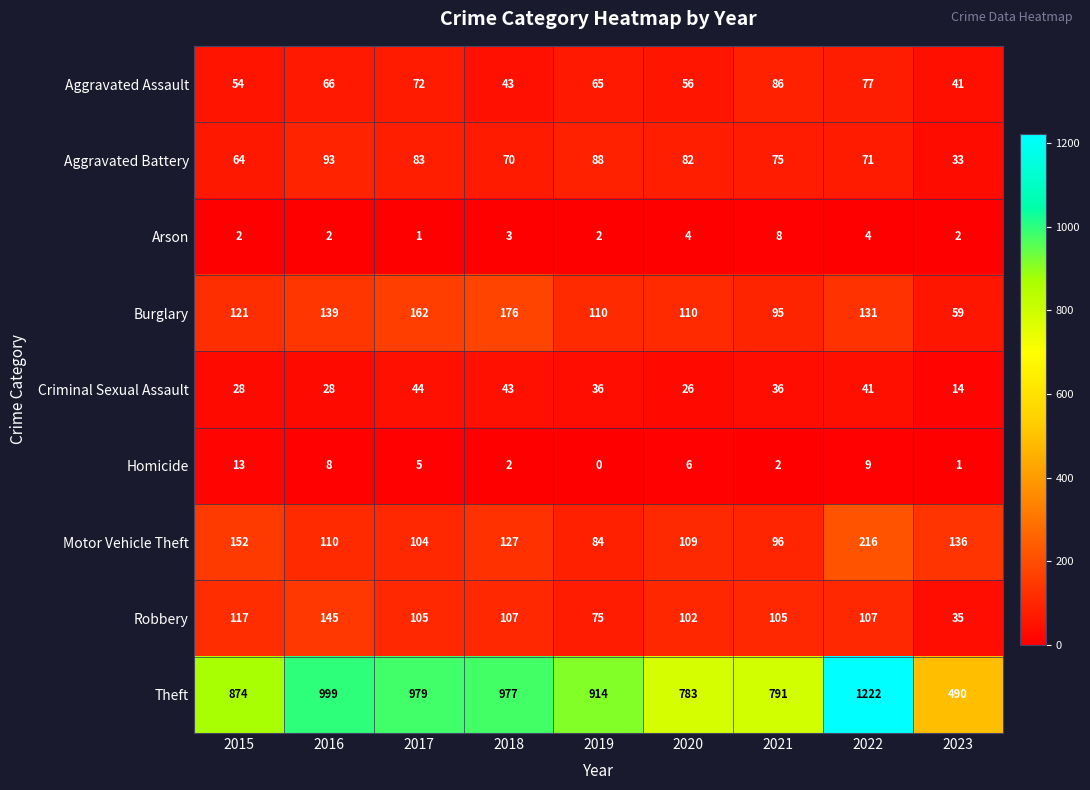

What is the difference between the maximum and minimum values in the Arson series?

7